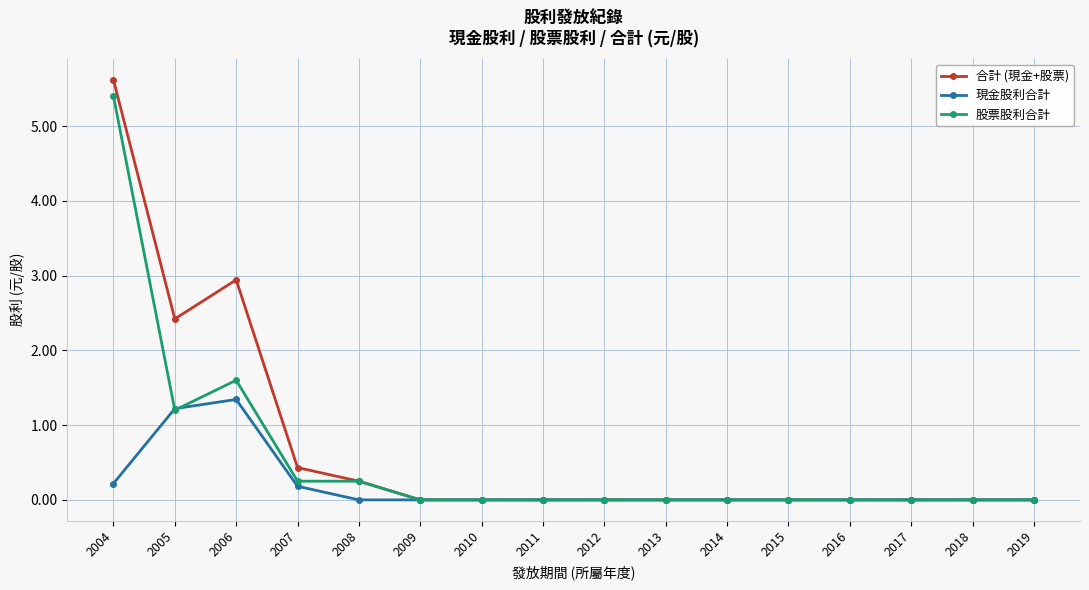

Read the 股票股利合計 value at 2005.

1.2